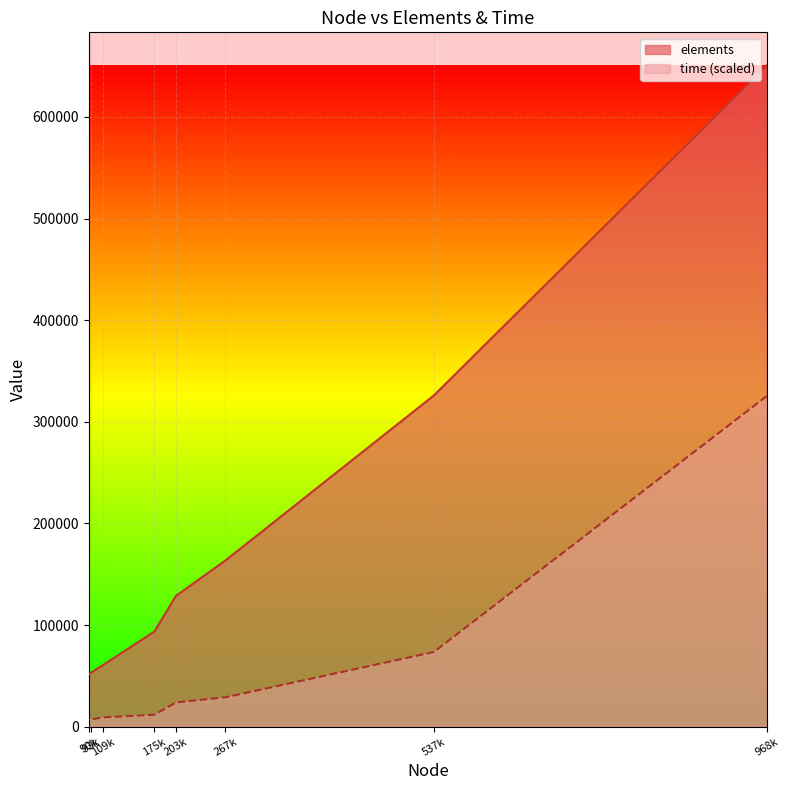

Which series has the largest total across all categories?

elements